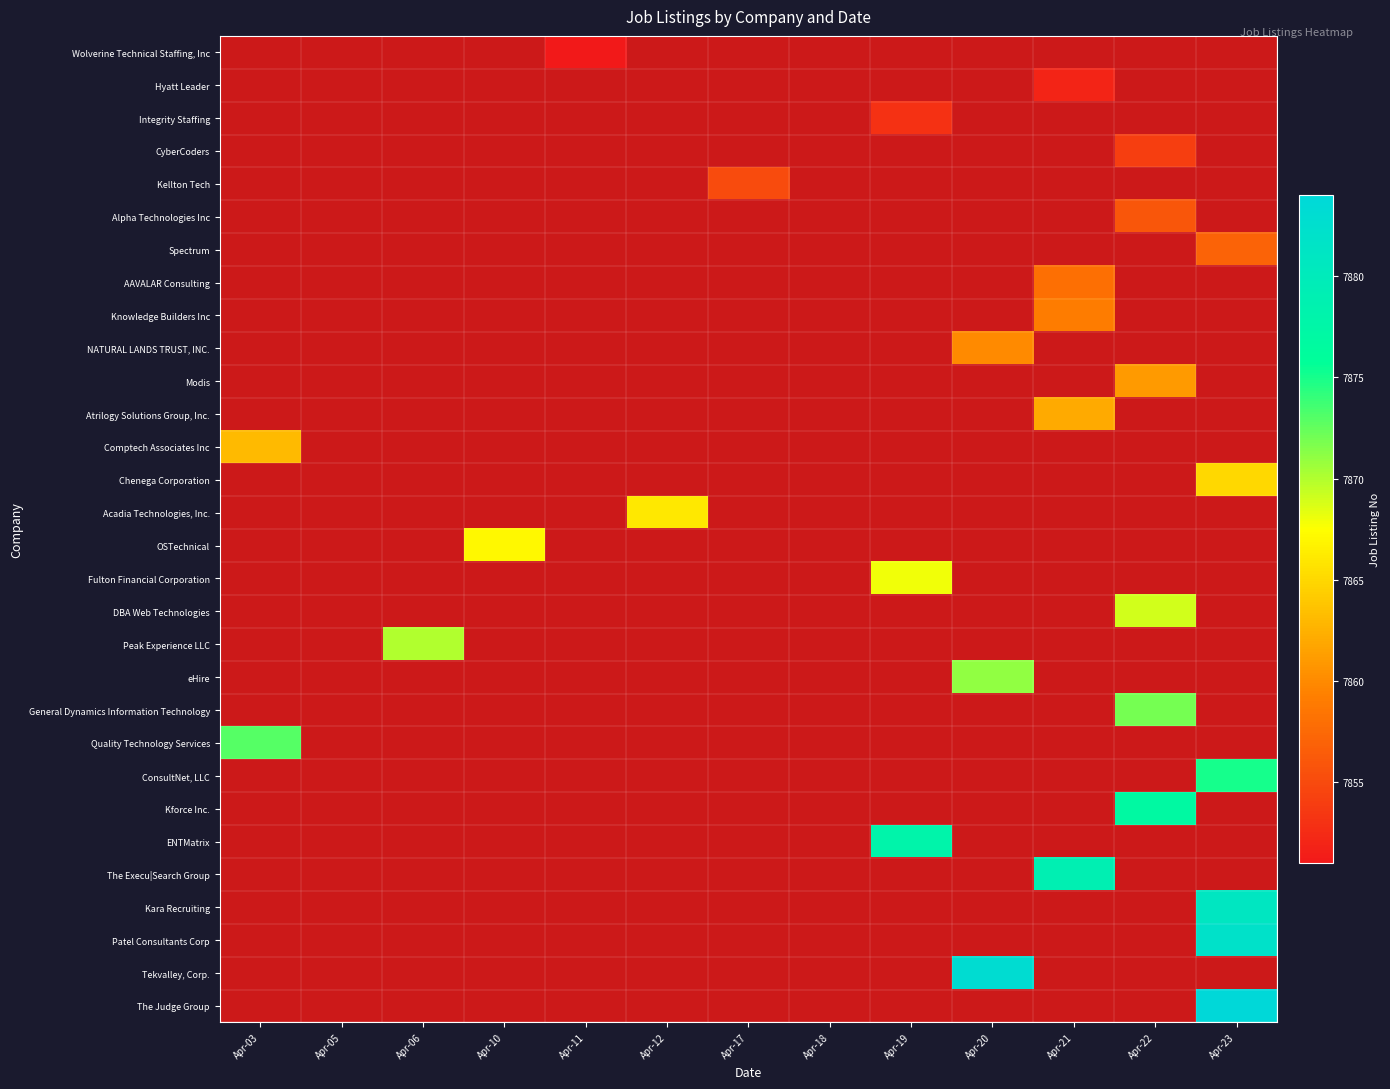

Which label corresponds to the largest value in the chart?

Apr-23